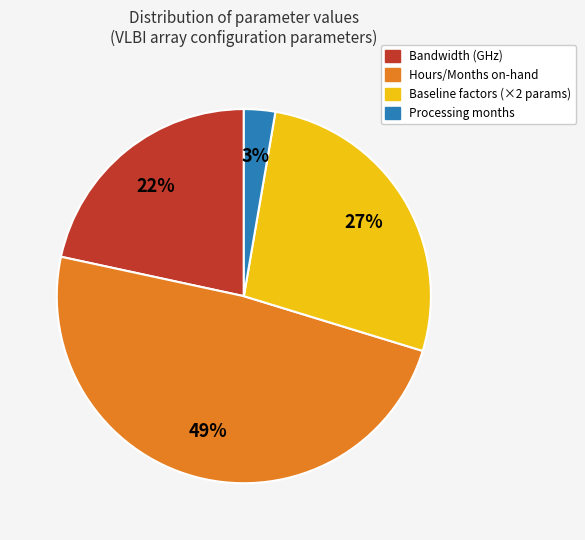

Is it true that Processing months is 11% of the pie?

False